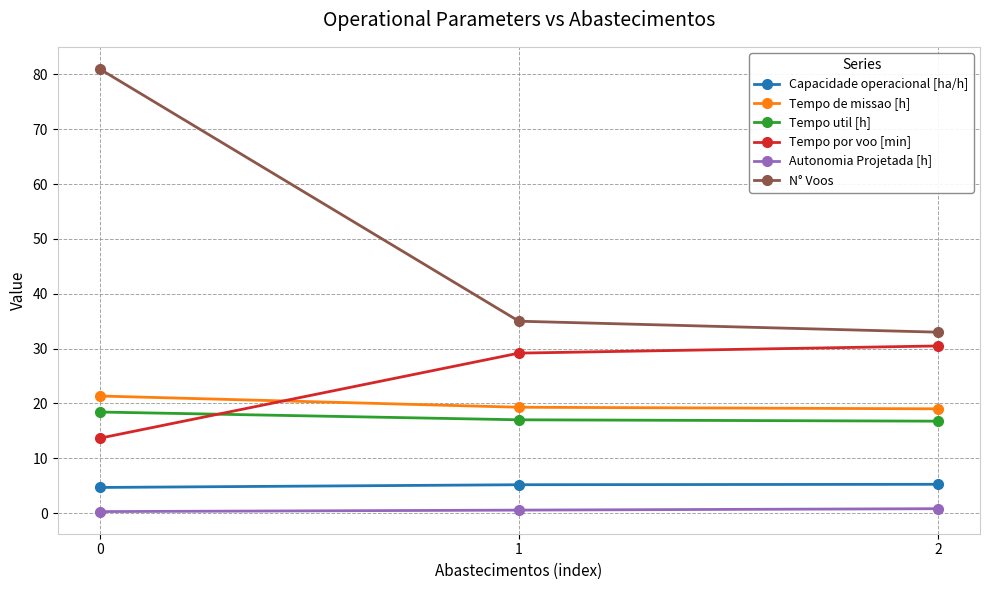

Is it true that Tempo por voo [min] equals 30.5 at 2?

True